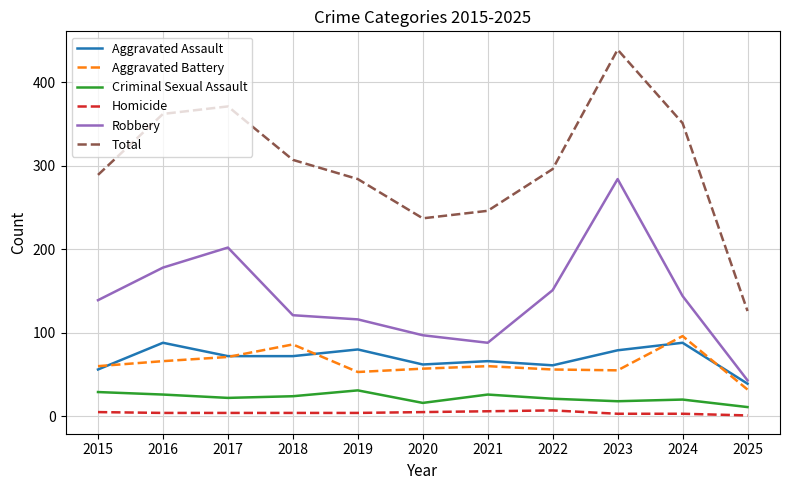

Where is the first local maximum for Aggravated Assault?

2016